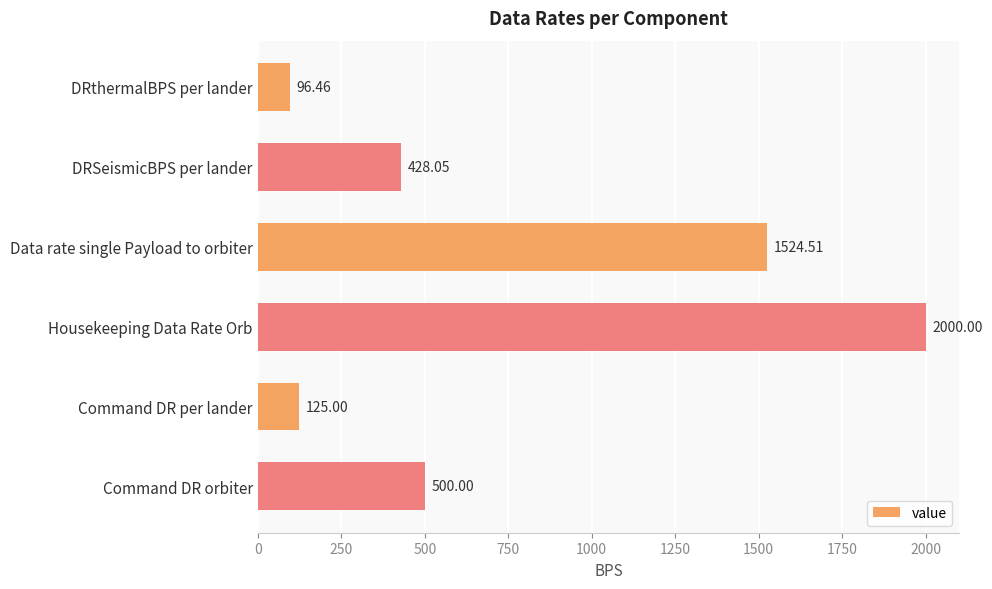

What is the ratio of the value at DRSeismicBPS per lander to the value at Data rate single Payload to orbiter?

0.3